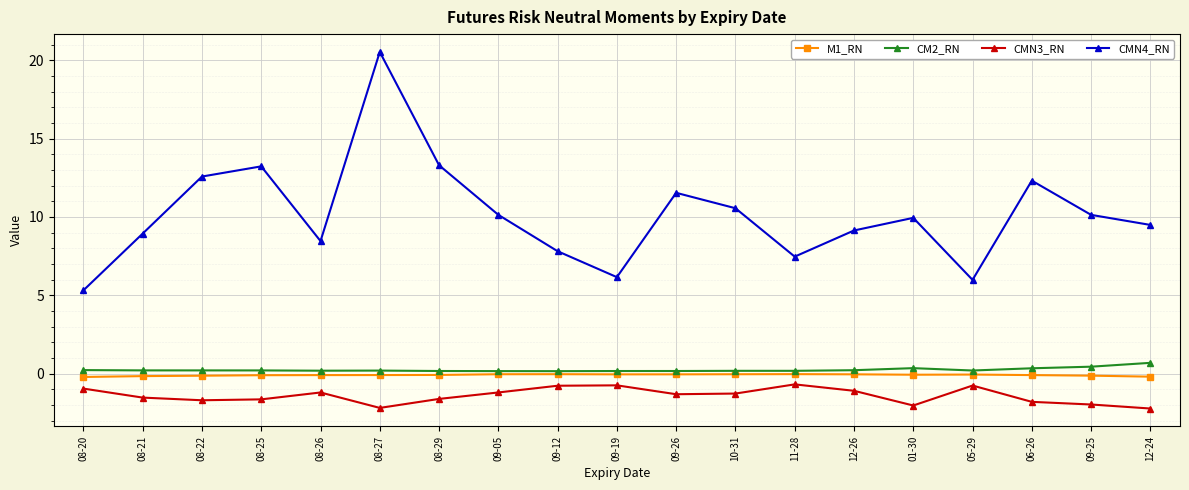

List the series in order of their peak value, lowest first.

CMN3_RN, M1_RN, CM2_RN, CMN4_RN